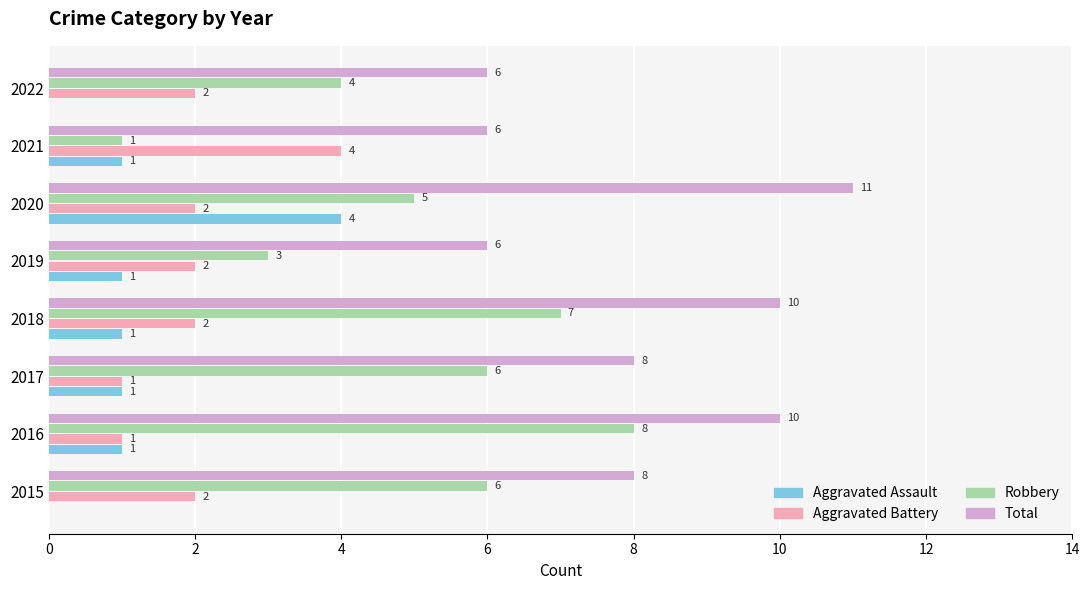

What is the approximate value of Aggravated Battery at 2021?

4